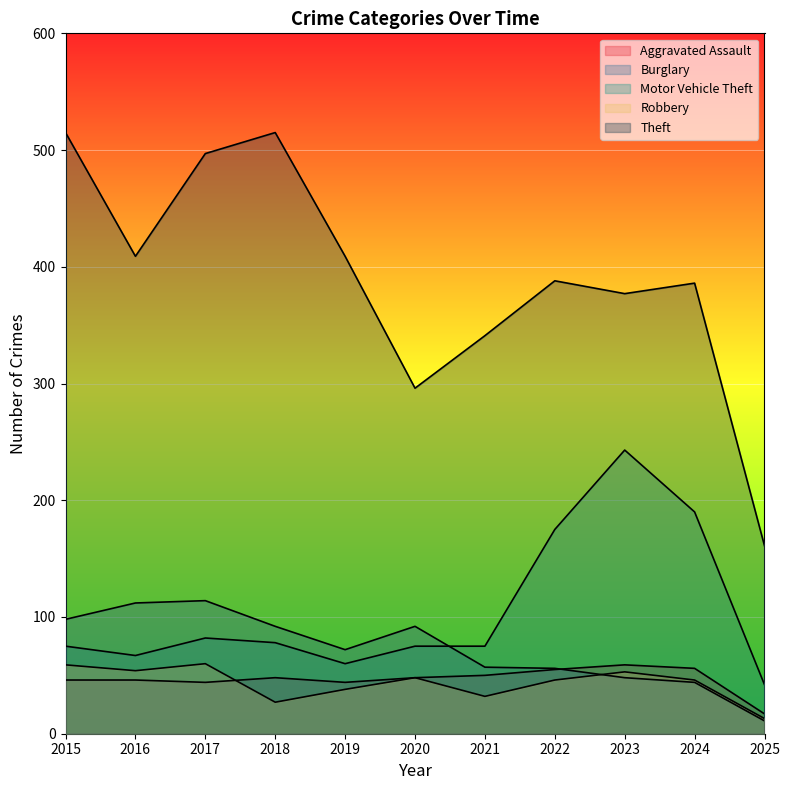

True or false: Theft and Robbery cross at least once.

False